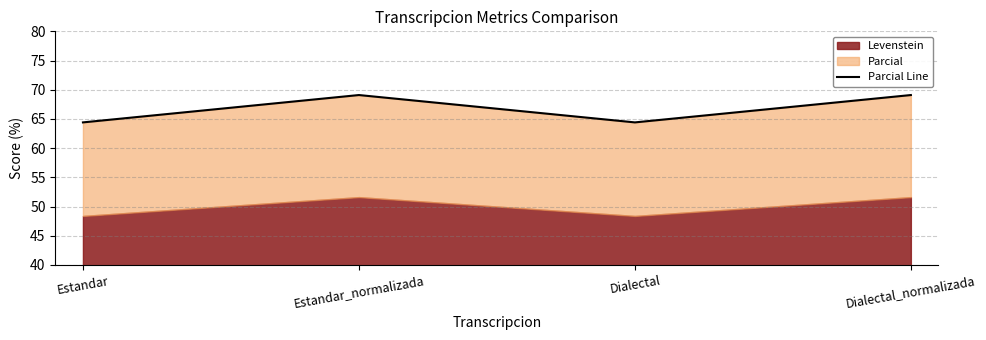

Reading right to left, what are all the values shown in this chart?

69.1	64.4	69.1	64.4